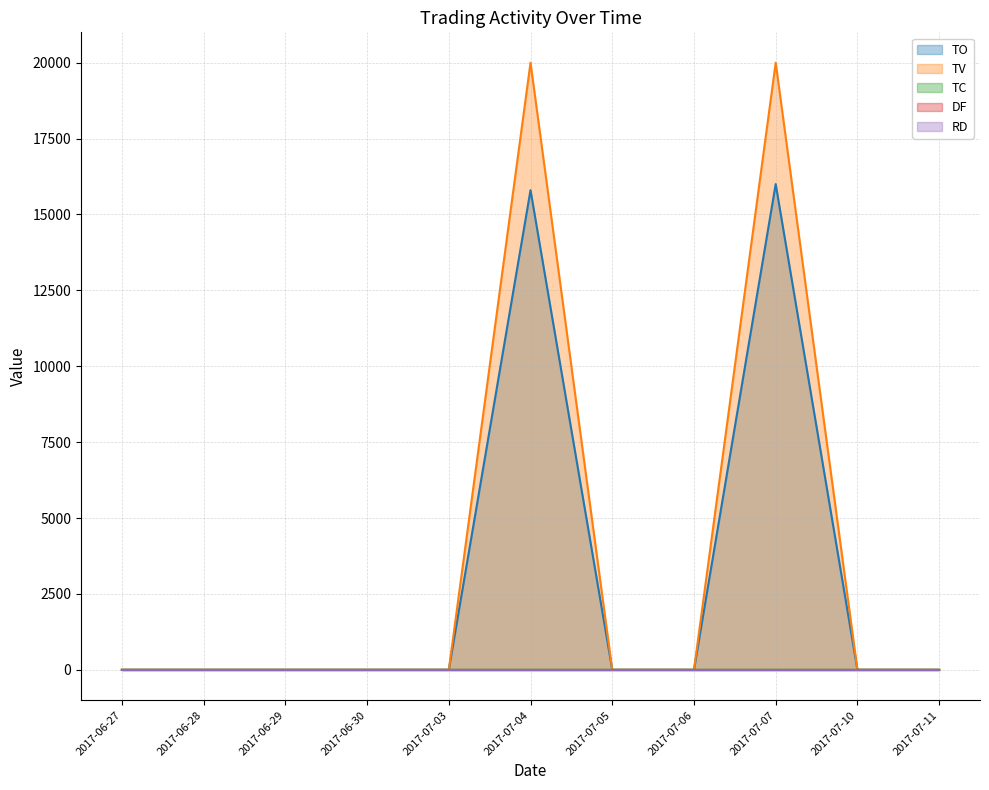

What is the greatest value displayed?

20000